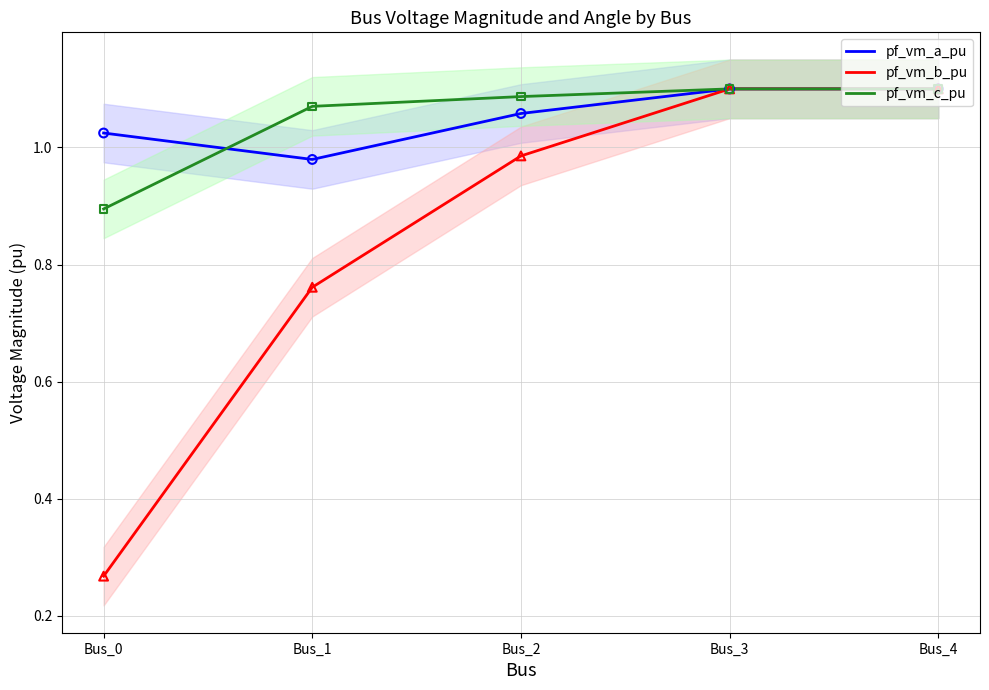

Which series has the largest total across all categories?

pf_vm_a_pu